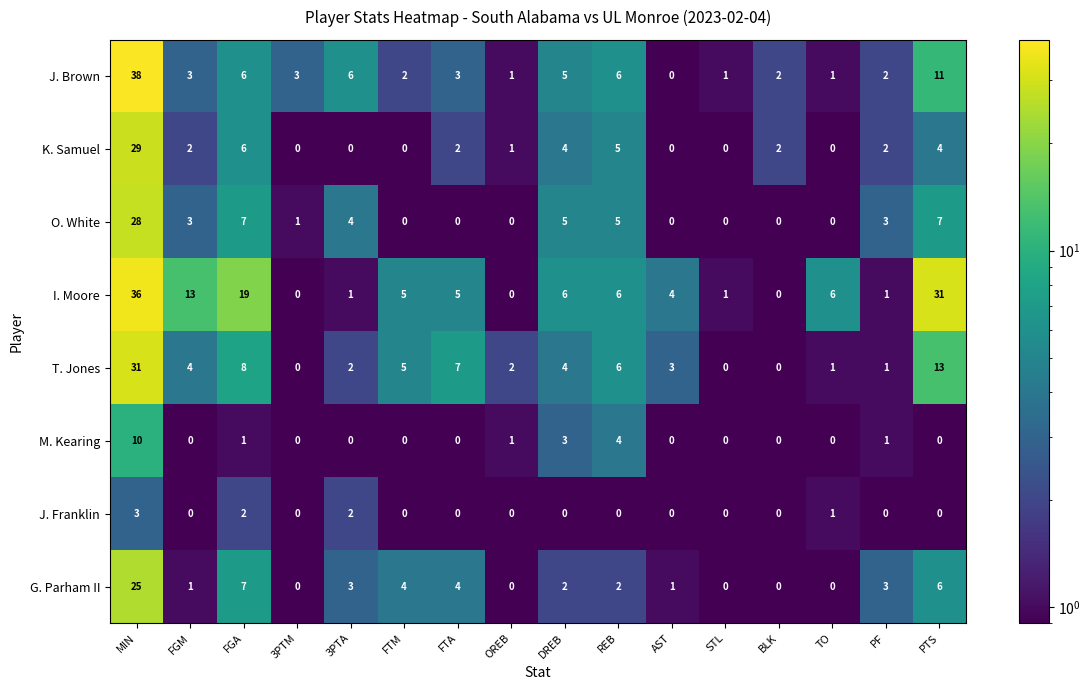

What is the sum of all J. Franklin values?

8